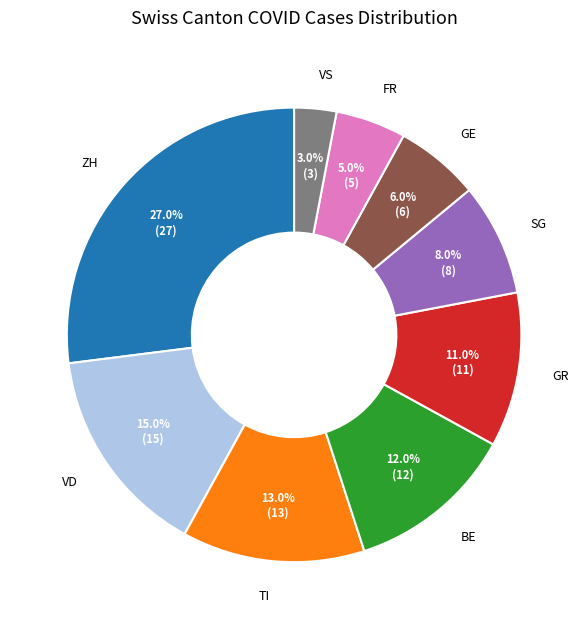

To the nearest percent, what portion does FR represent?

5%